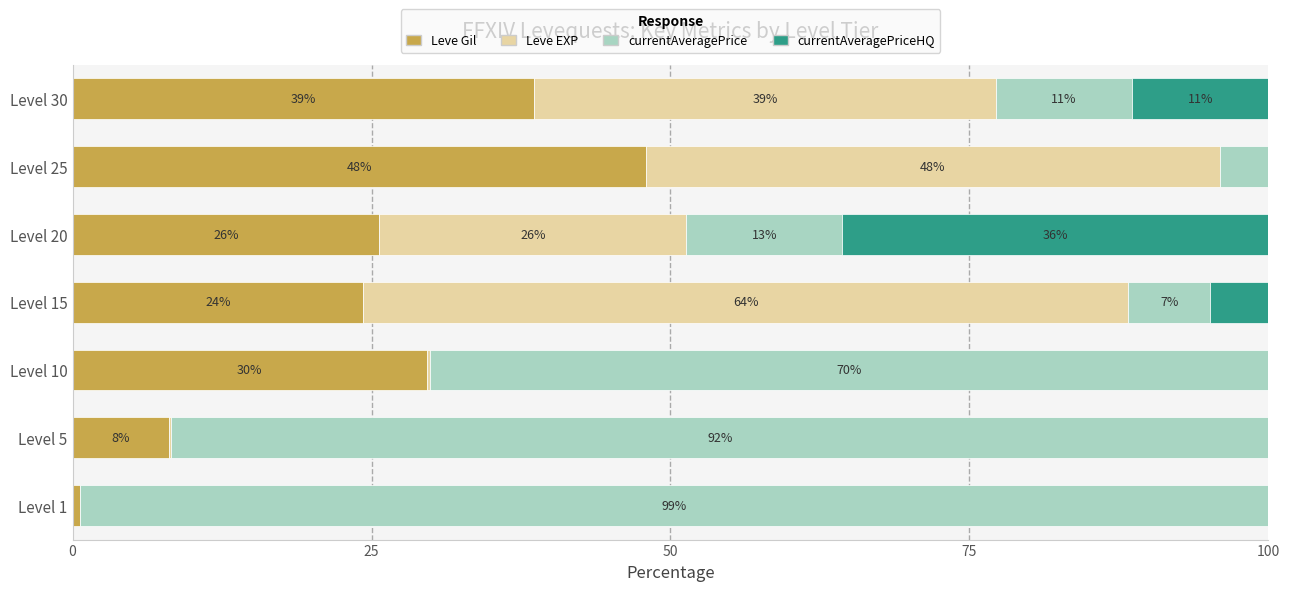

What are all the series names shown in the legend?

Leve Gil, Leve EXP, currentAveragePrice, currentAveragePriceHQ